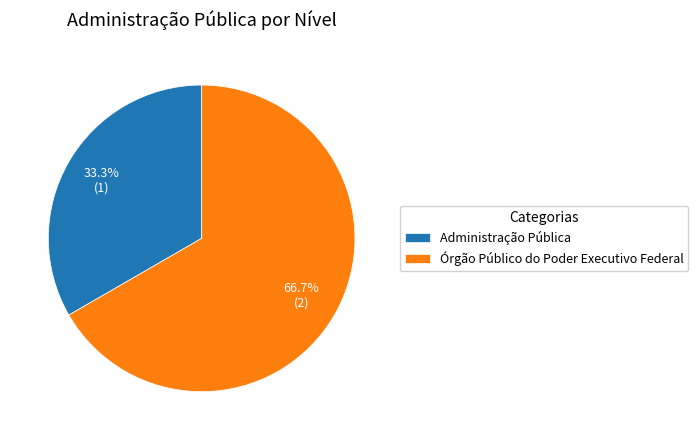

Is the sum of Administração Pública and Órgão Público do Poder Executivo Federal greater than half?

Yes